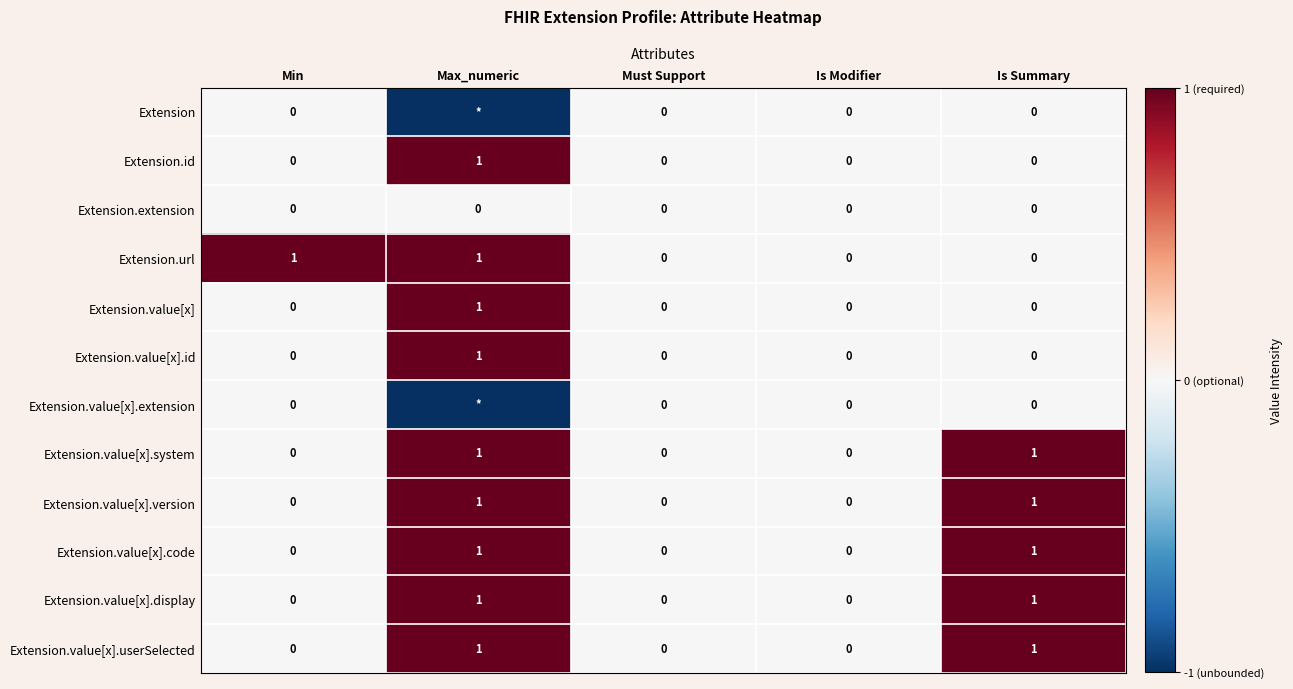

True or false: Extension.value[x] has a value of 0 at Min.

True